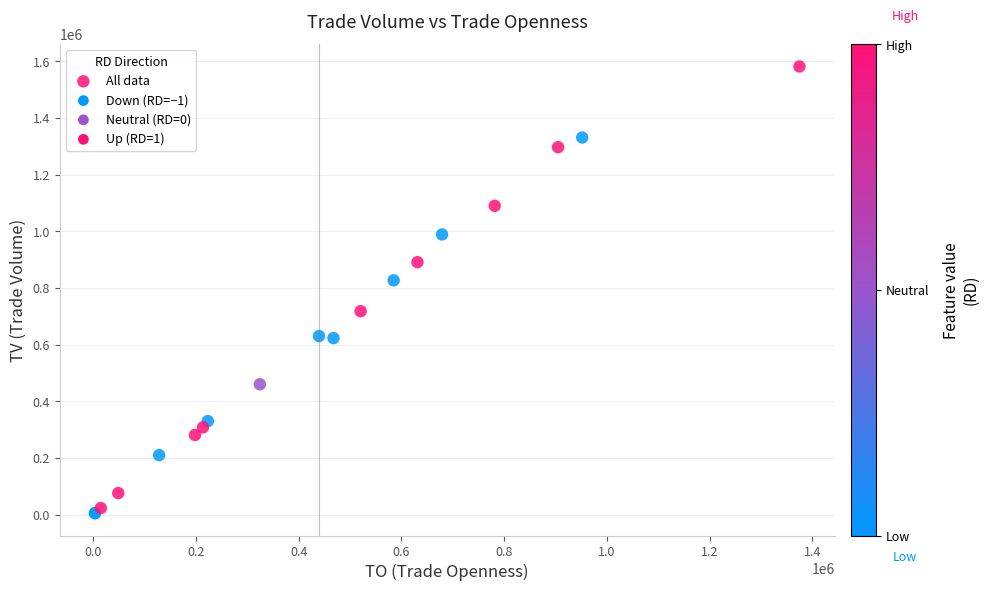

What Y value in the scatter plot is closest to 793500?

827000